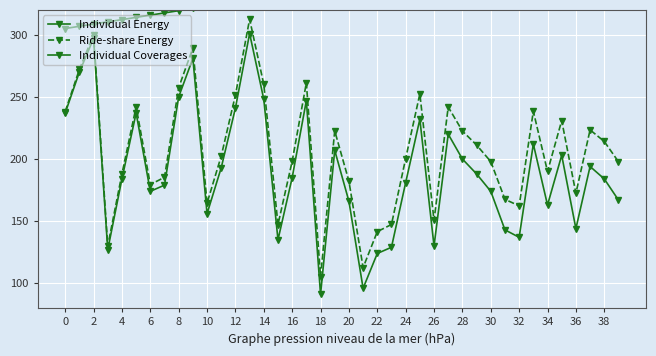

What are all the series names shown in the legend?

Individual Energy, Ride-share Energy, Individual Coverages